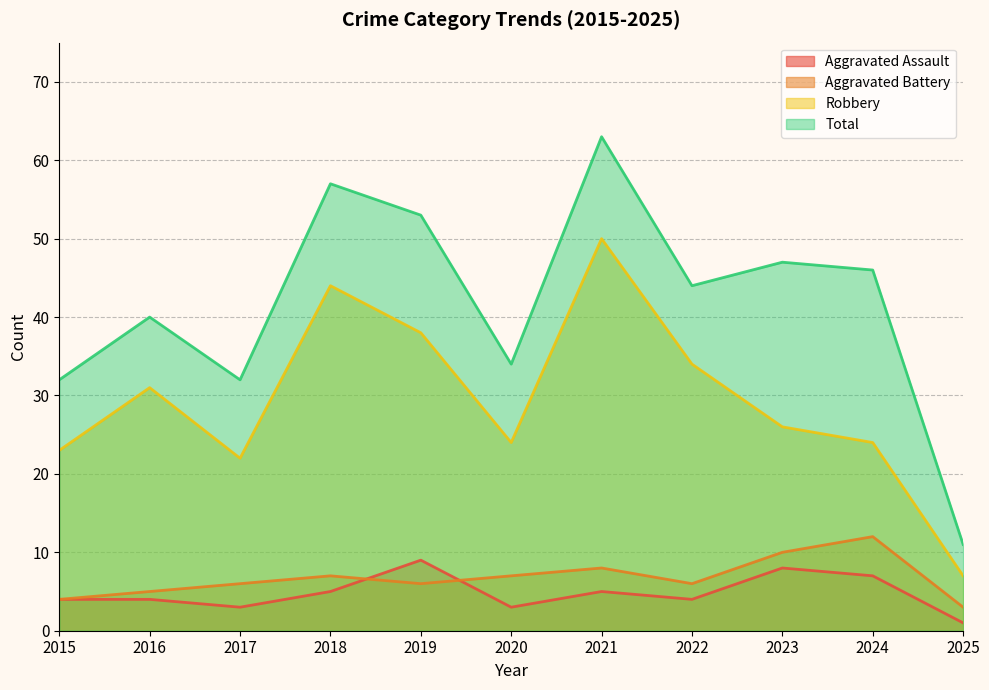

What is the approximate value of Total at 2019, to the nearest 5?

55